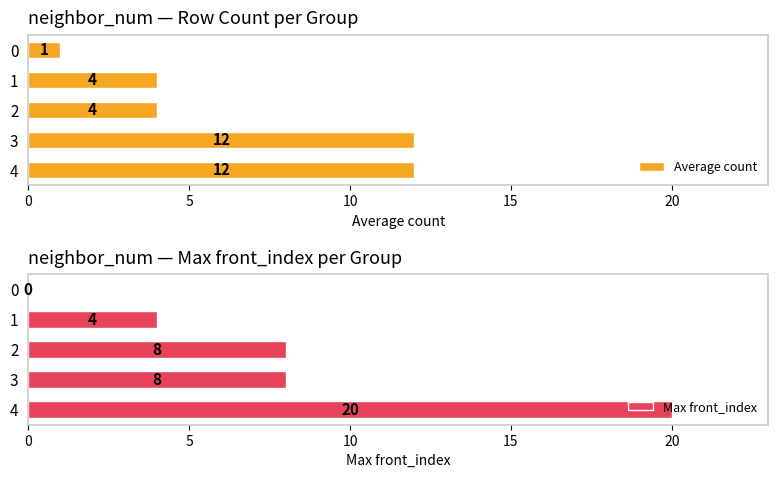

What is the sum of all Max front_index values?

40